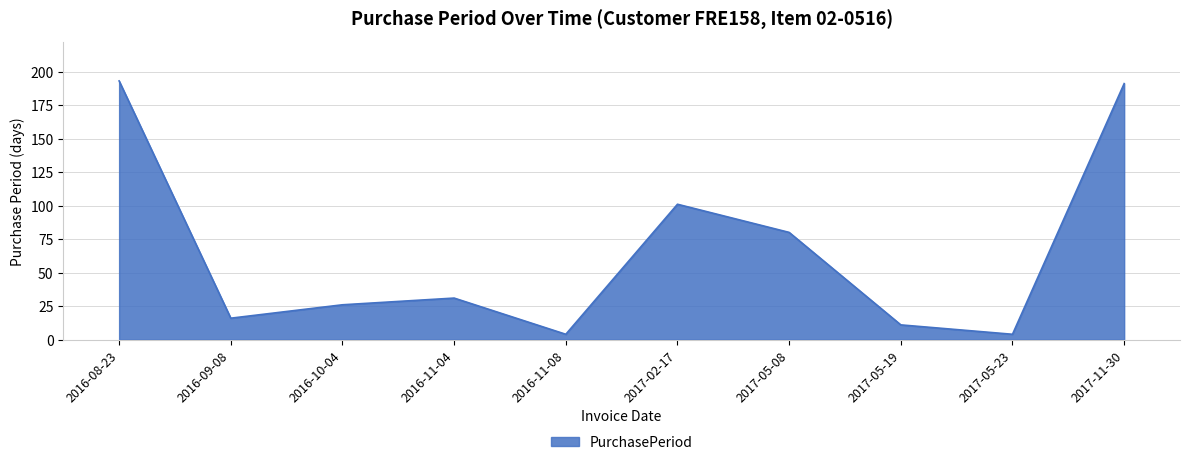

How many values are below 31?

5